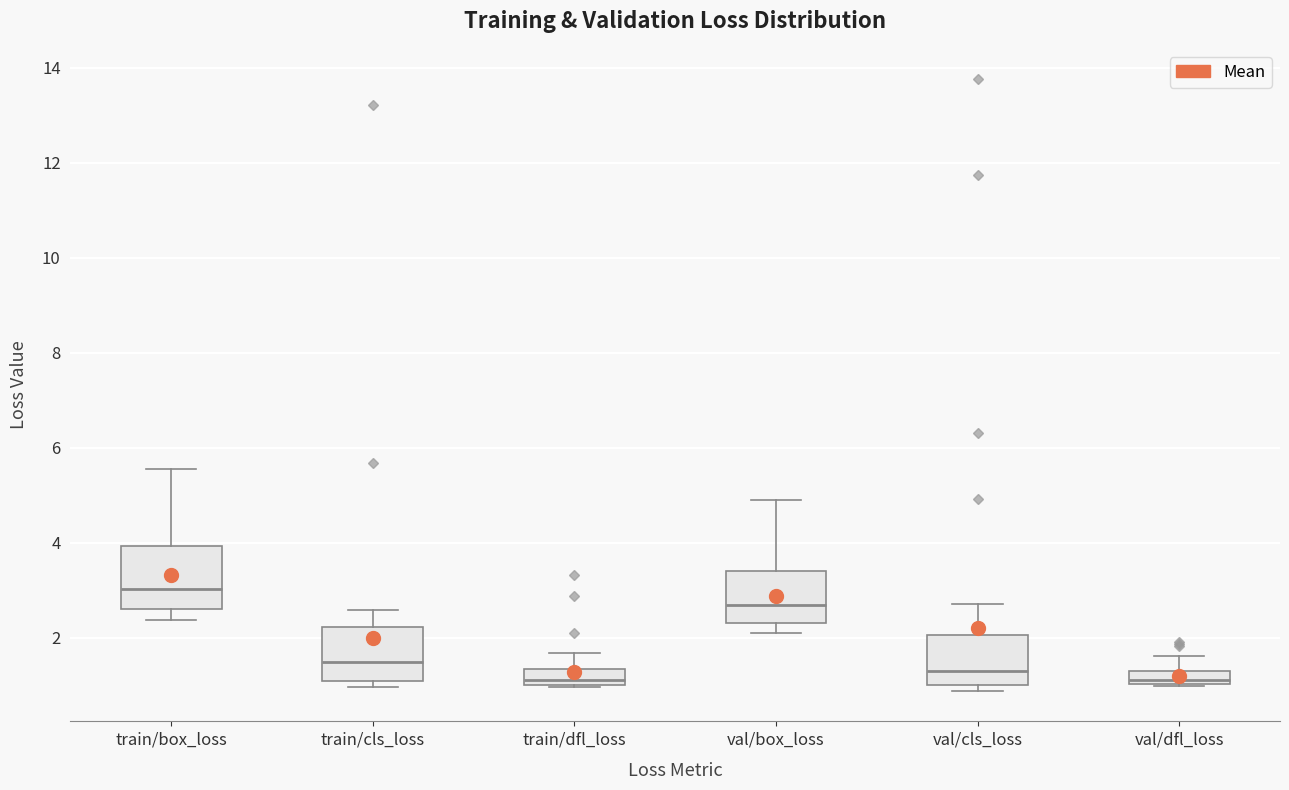

Which box is the tallest, from its lower edge to its upper edge?

train/box_loss